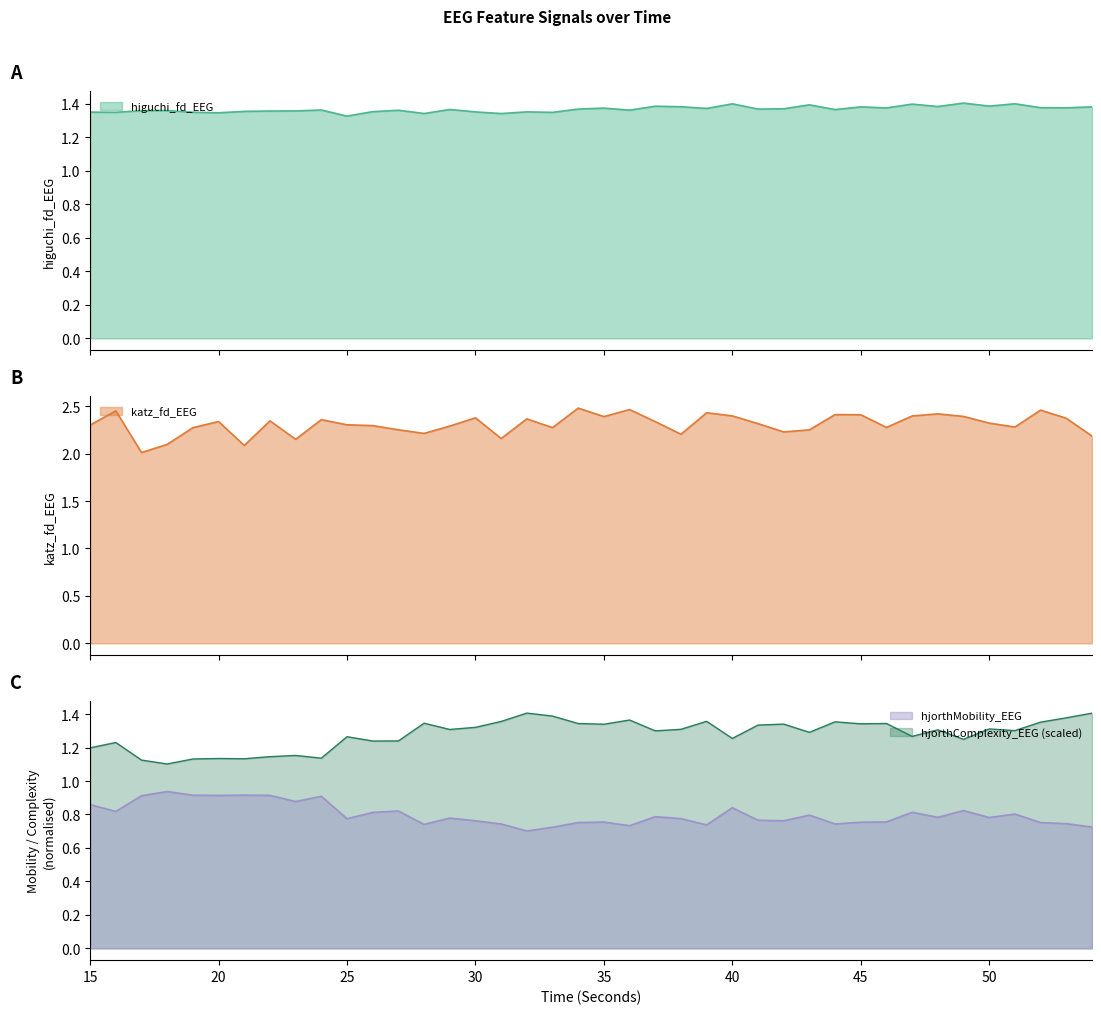

What are all the series names shown in the legend?

higuchi_fd_EEG, katz_fd_EEG, hjorthMobility_EEG, hjorthComplexity_EEG